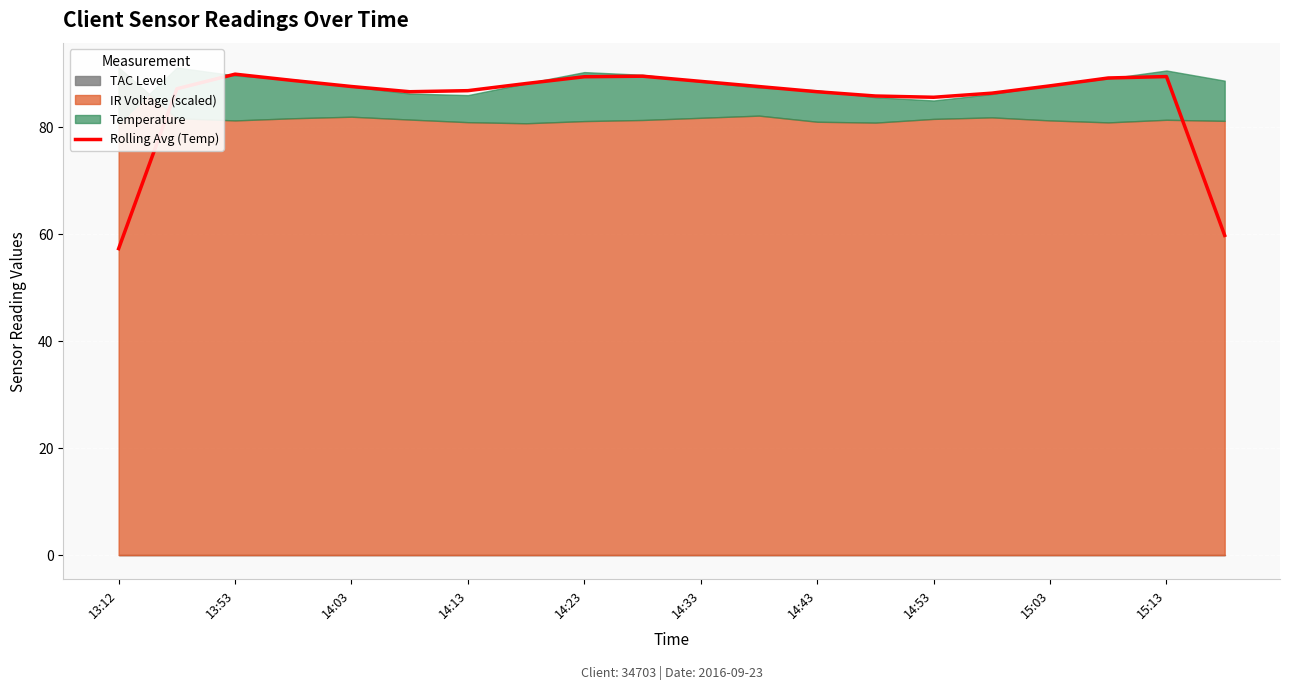

What is the greatest value displayed?

89.8